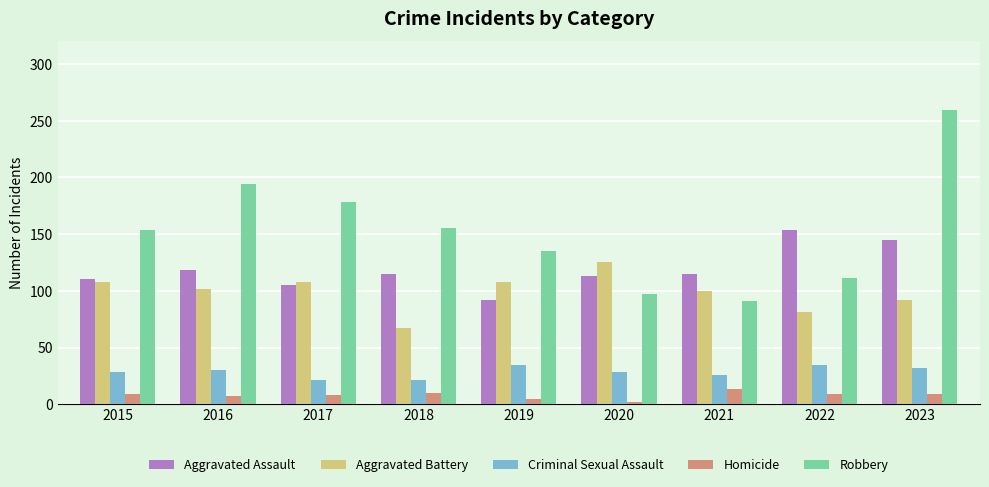

At which category is the sum across all series the highest?

2023